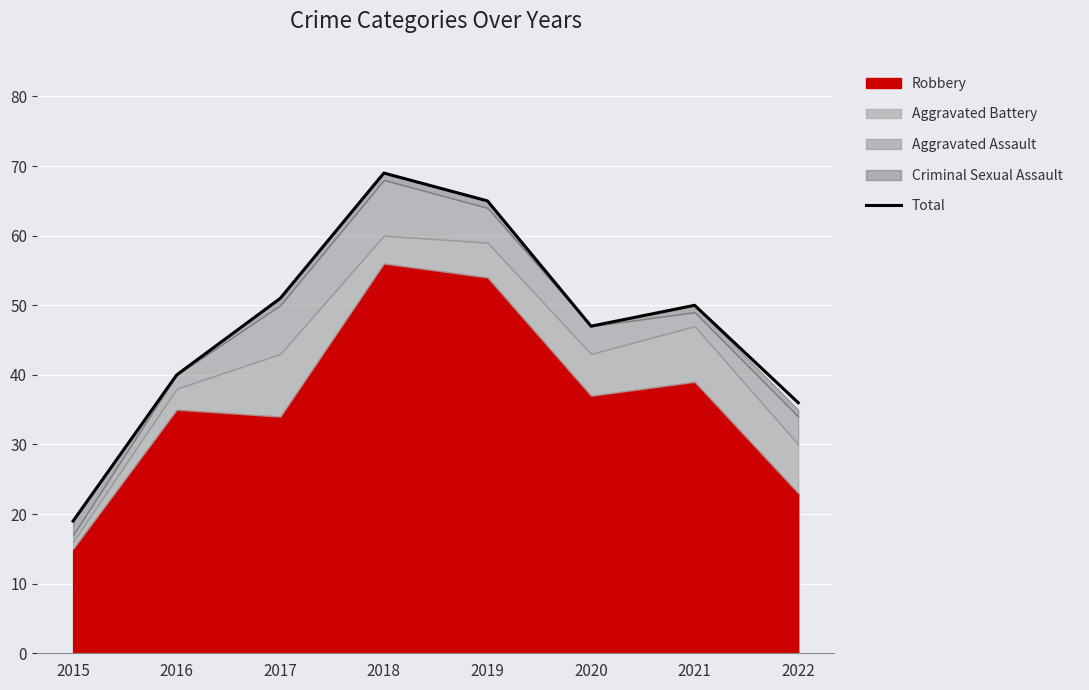

Between 2021 and 2019, which is larger?

2019